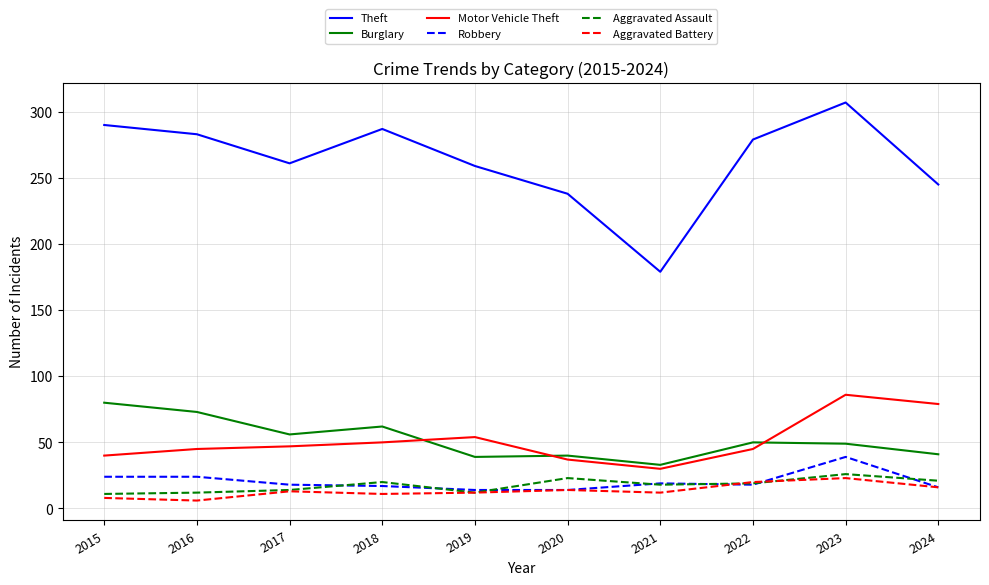

At which label does Motor Vehicle Theft reach its peak?

2023